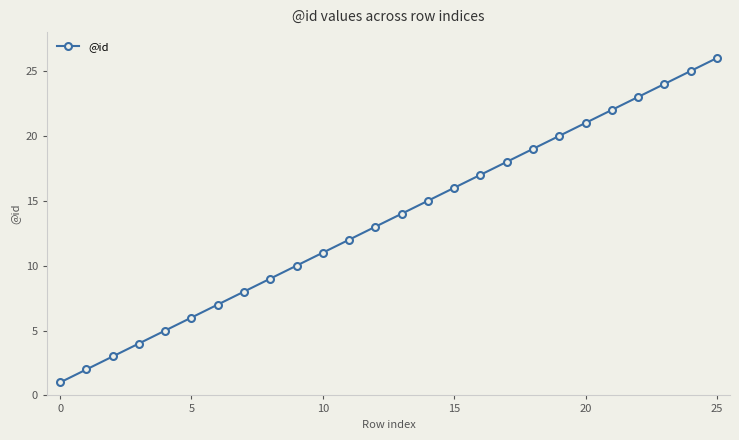

What is the maximum value shown in the chart?

26